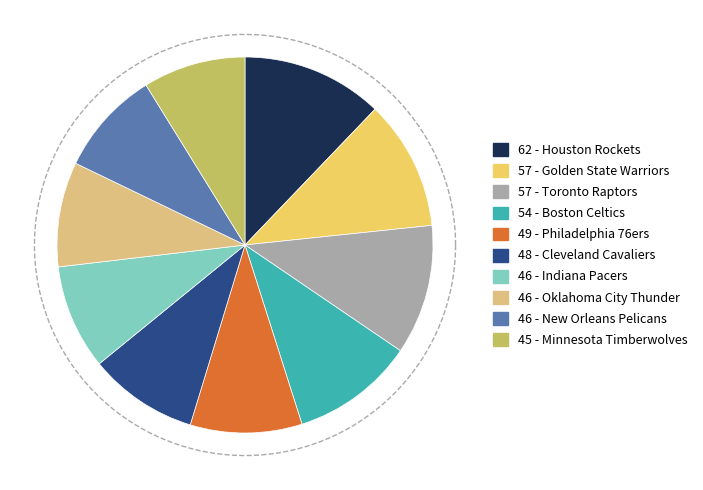

Rank the categories by value from highest to lowest.

Houston Rockets, Golden State Warriors, Toronto Raptors, Boston Celtics, Philadelphia 76ers, Cleveland Cavaliers, Indiana Pacers, Oklahoma City Thunder, New Orleans Pelicans, Minnesota Timberwolves